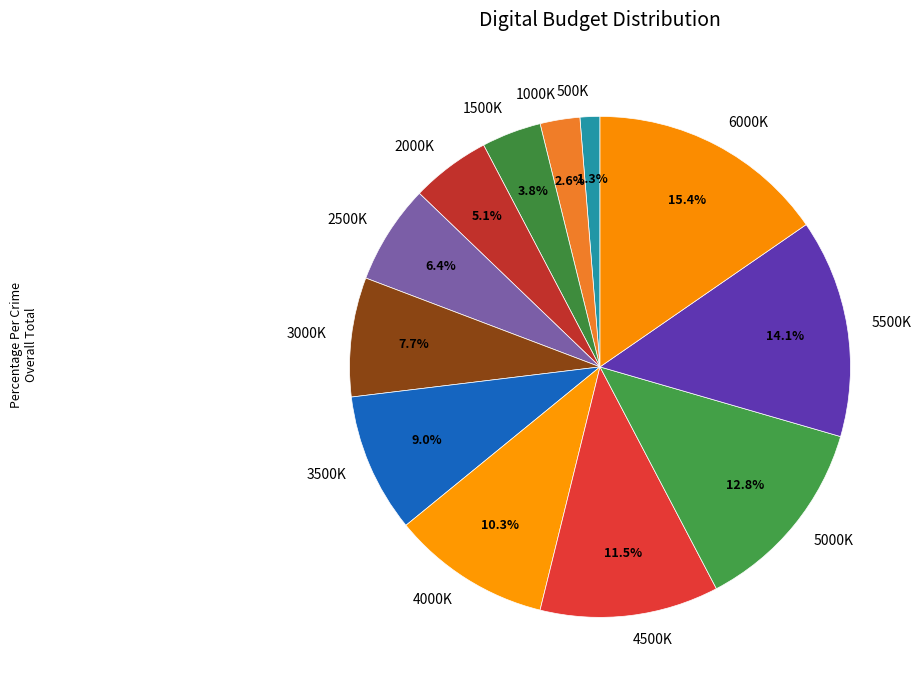

To the nearest percent, what is the average slice percentage?

8%